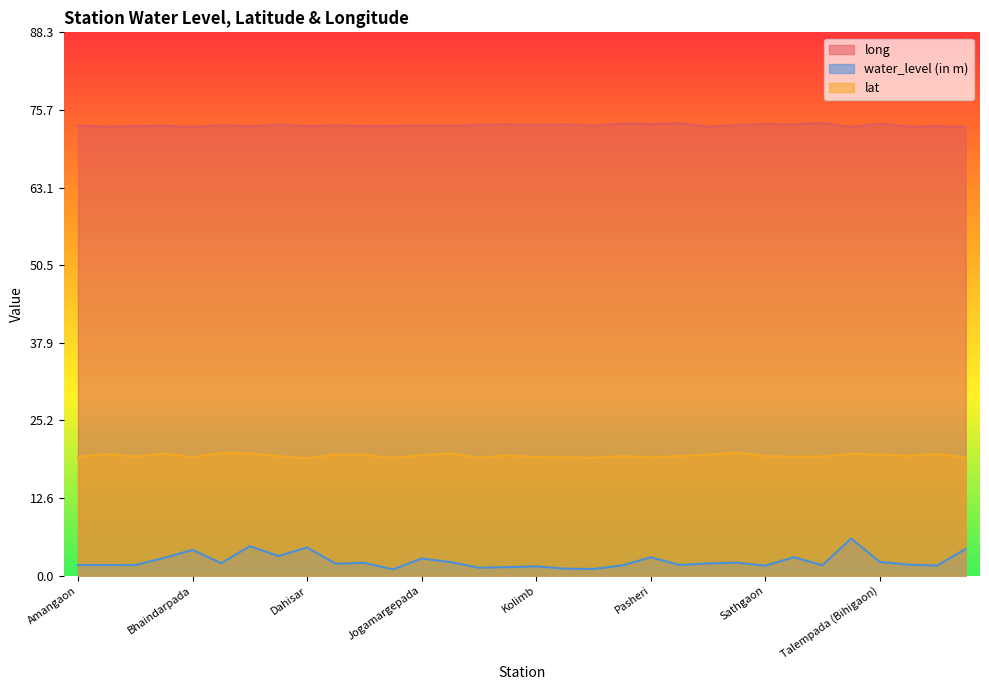

What is the highest value of the water_level (in m) series?

6.0